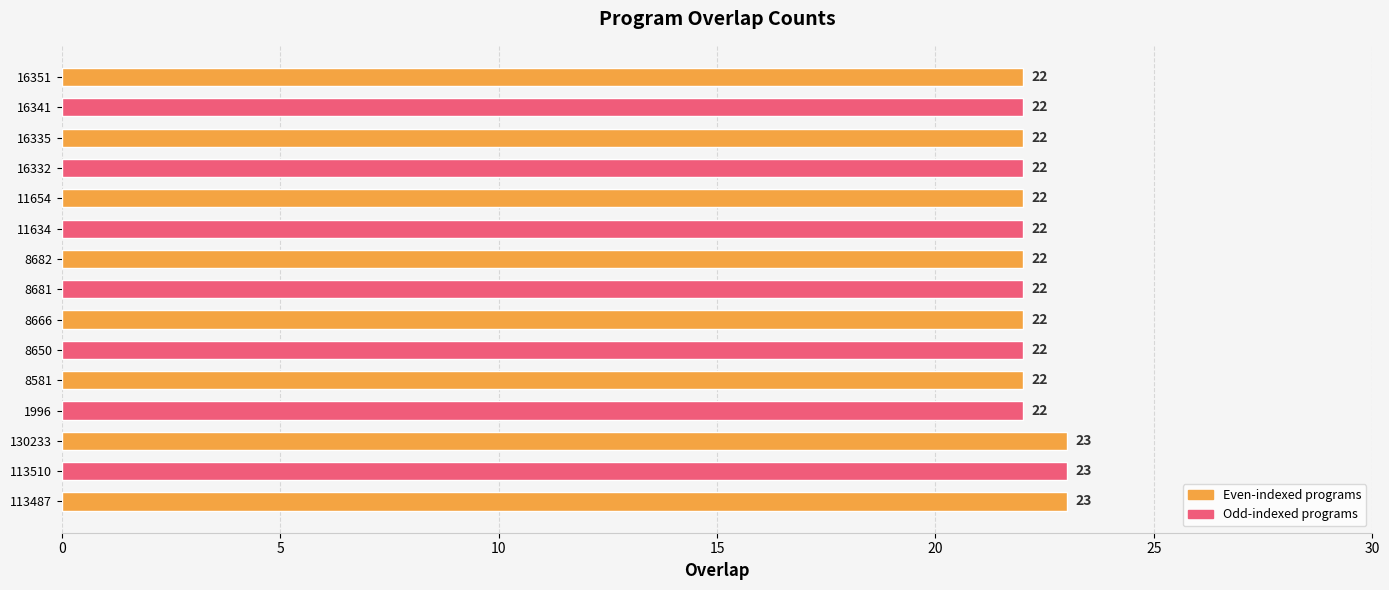

Is it true that the value at 8666 is 22?

True